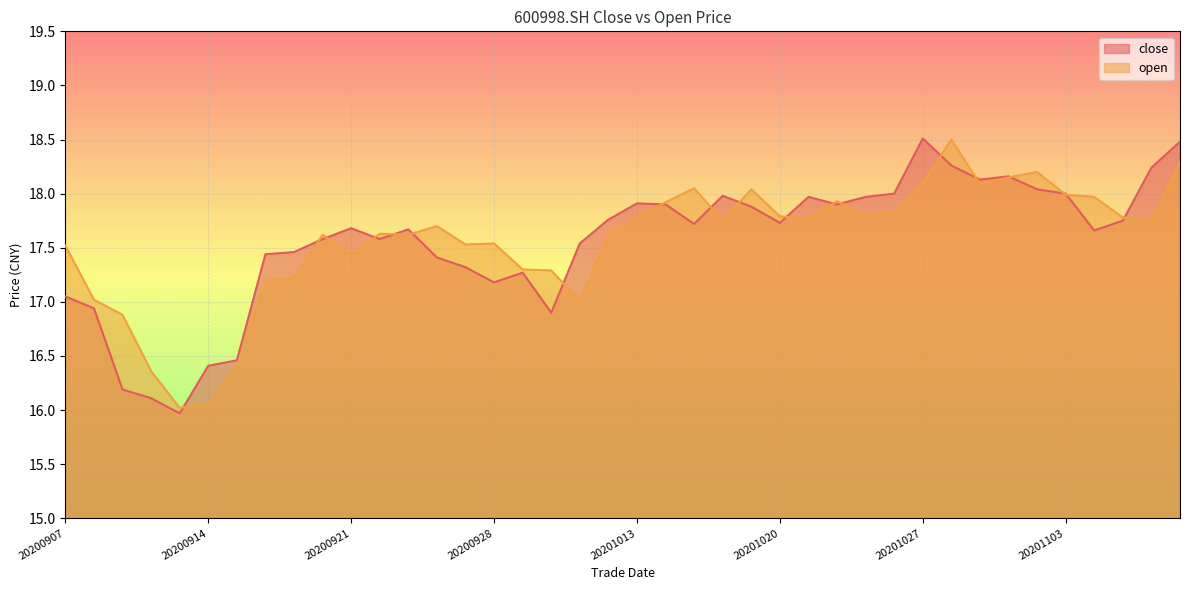

Between 20200915 and 20200910, which is larger?

20200915